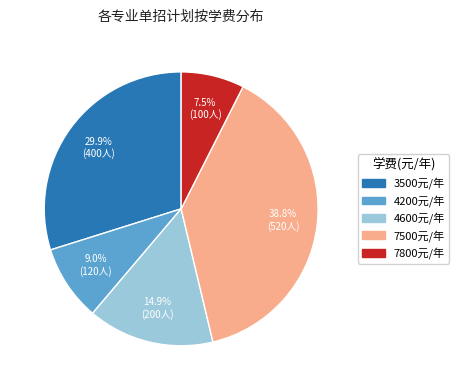

Does any single category account for the majority?

No